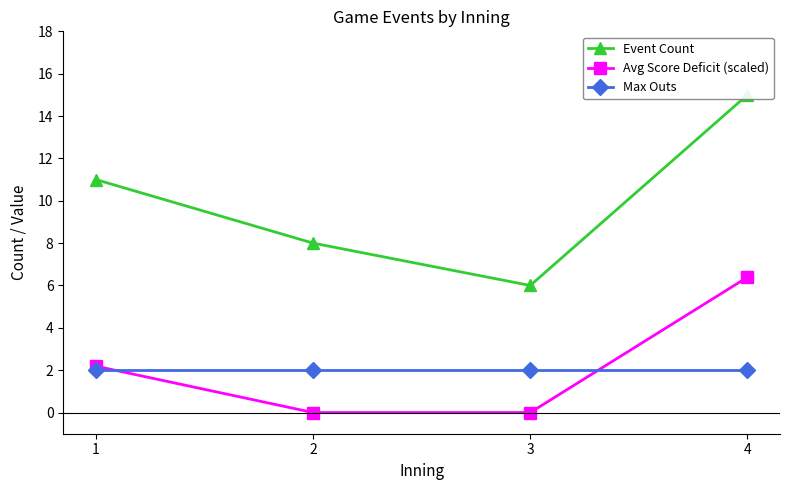

Which series has the largest total across all categories?

Event Count